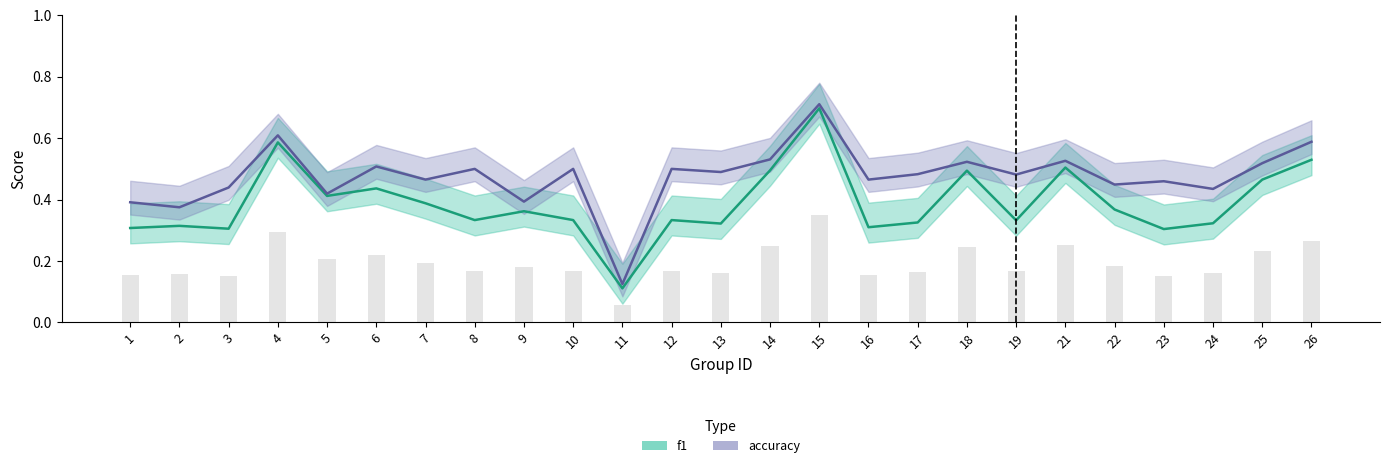

What is the difference between the maximum and minimum values in the accuracy series?

0.6